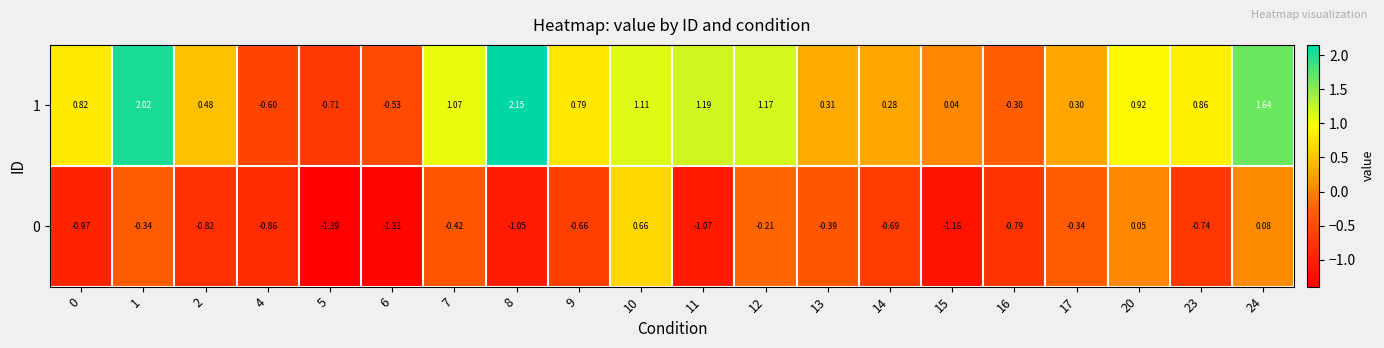

What is the total value across all series at 5?

-2.1